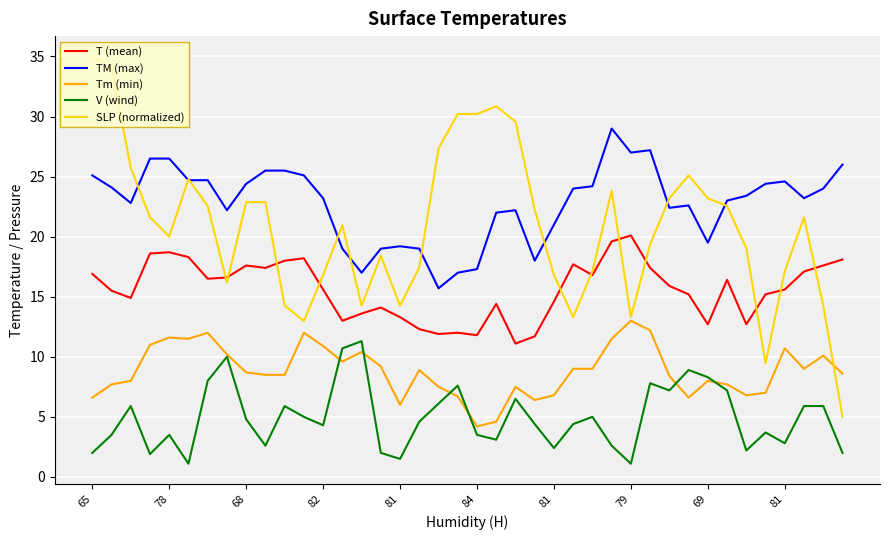

True or false: TM (max) and T (mean) cross at least once.

False